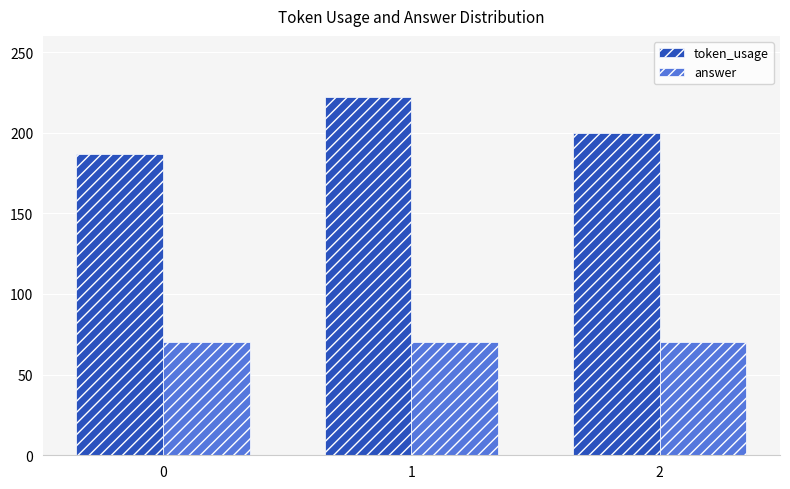

At how many categories does at least one series exceed 97?

3